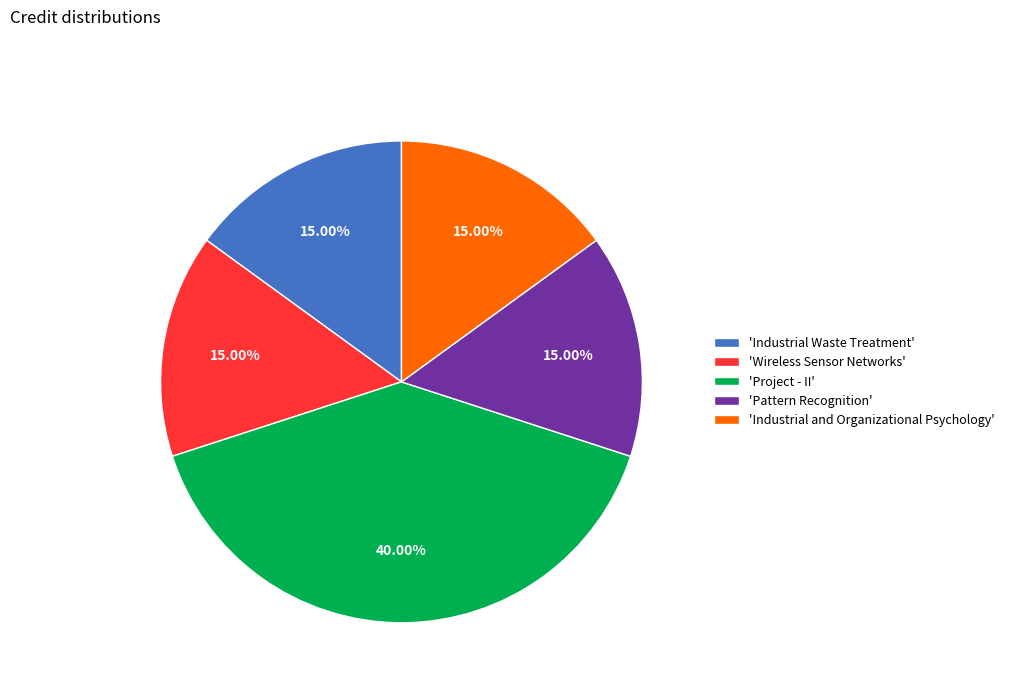

Count the number of slices in the pie.

5